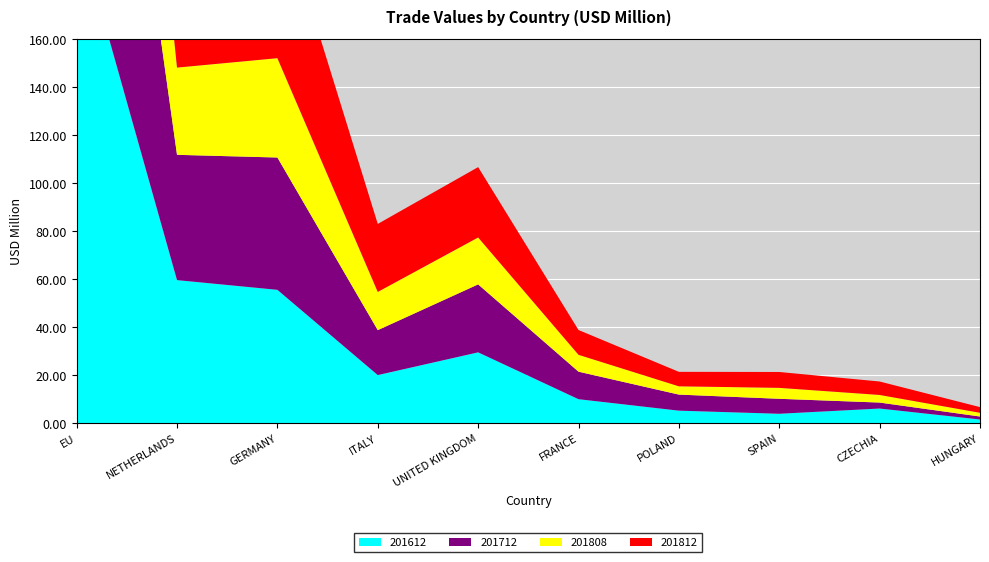

Reading left to right, transcribe all the data shown in this chart.

201612: 208.0	59.6	55.5	20.0	29.5	10.0	5.2	3.9	6.1	1.5
201712: 201.8	52.2	55.1	18.7	28.3	11.5	6.7	6.2	2.5	1.2
201808: 147.5	36.3	41.4	15.9	19.5	7.0	3.4	4.6	3.2	1.6
201812: 236.5	58.6	66.1	28.3	29.3	10.3	6.0	6.6	5.6	2.4